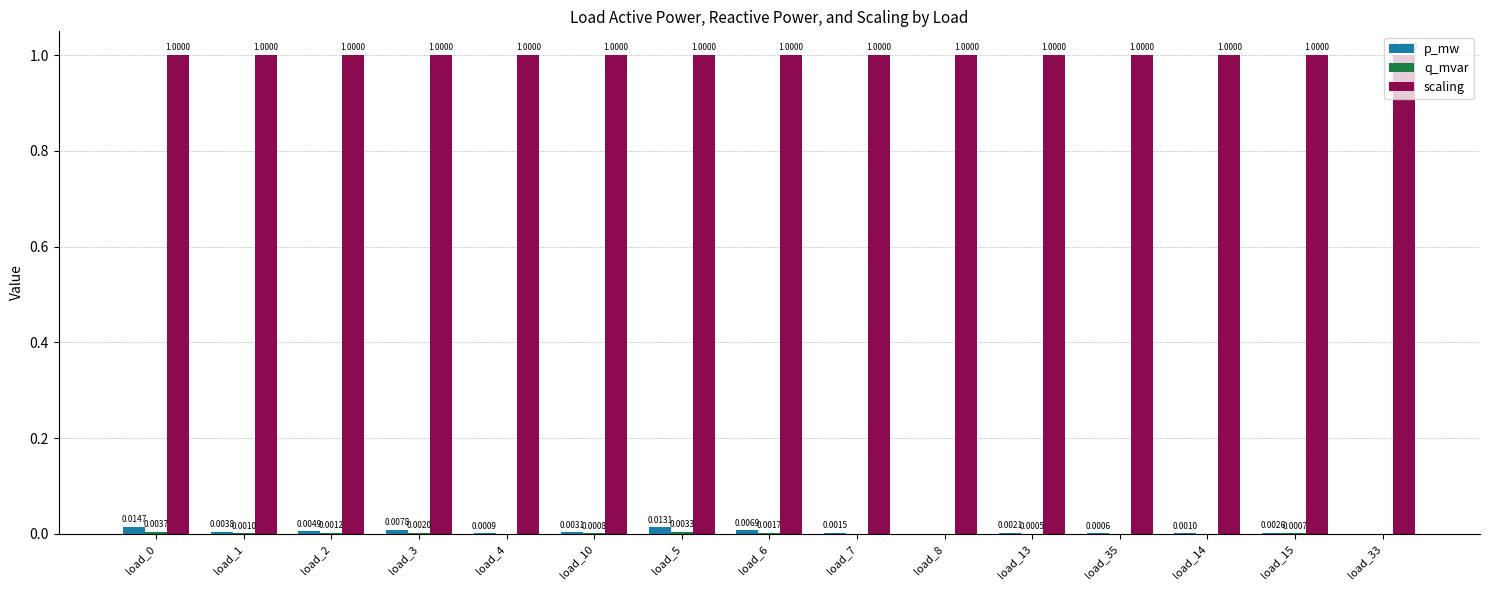

What is the total value across all series at load_15?

1.0